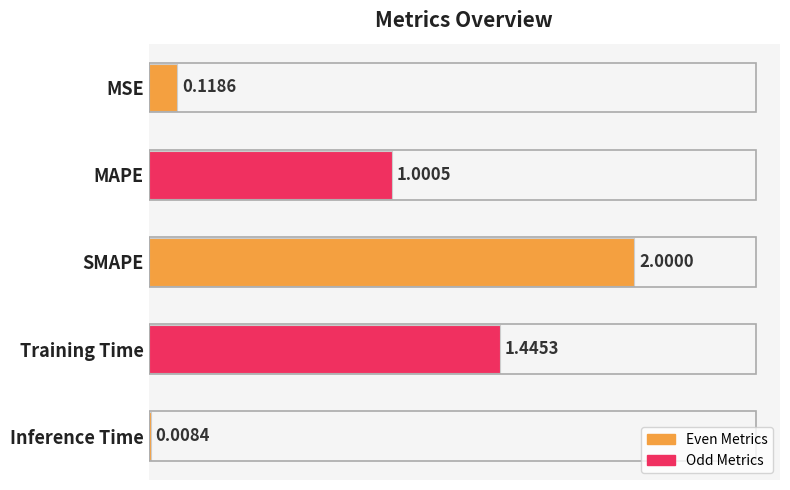

List the labels in order of value, smallest first.

Inference Time, MSE, MAPE, Training Time, SMAPE